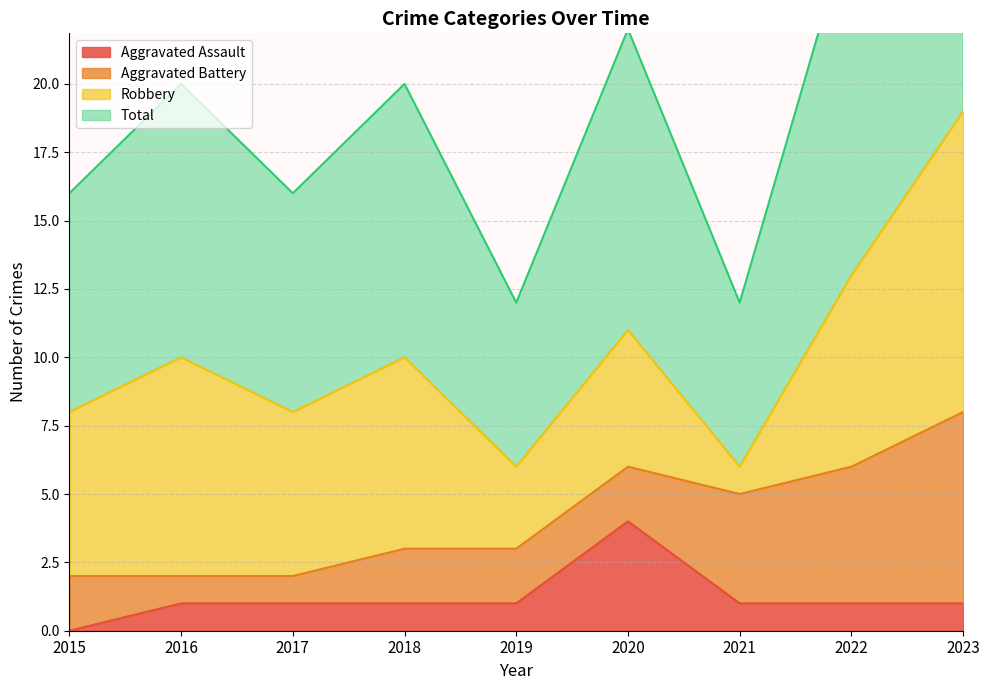

Is it true that Aggravated Assault equals 2 at 2017?

False